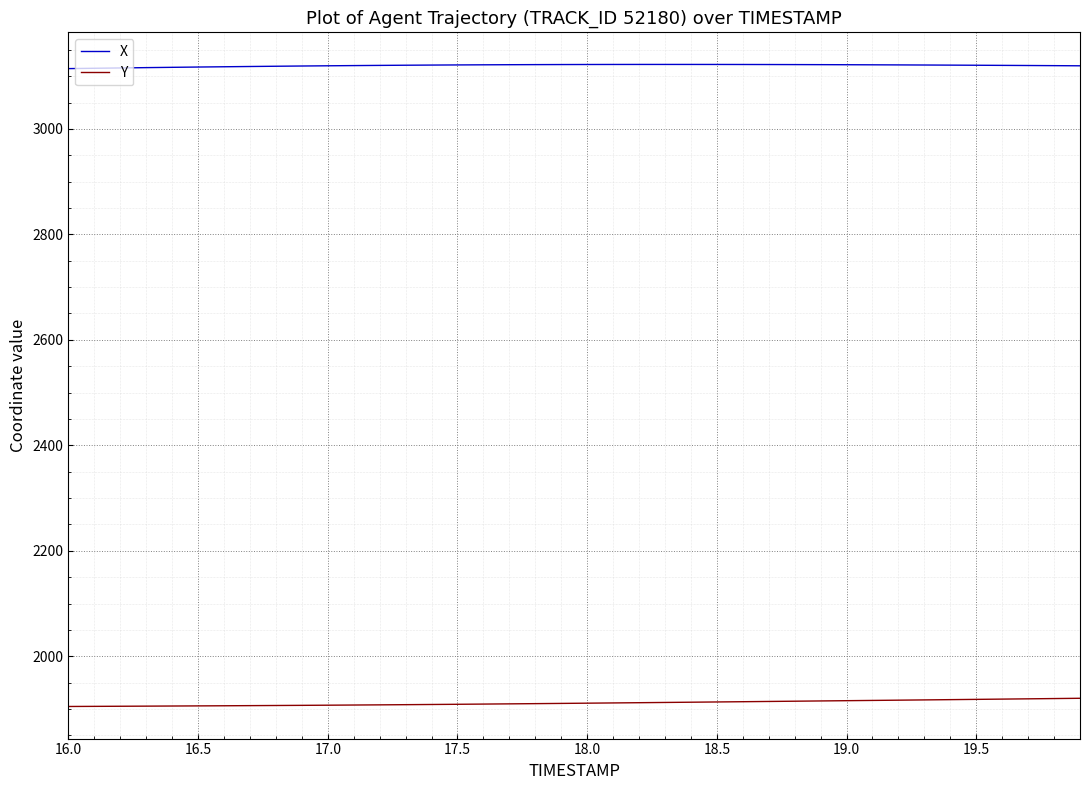

Rank the series by their maximum value, from lowest to highest.

Y, X